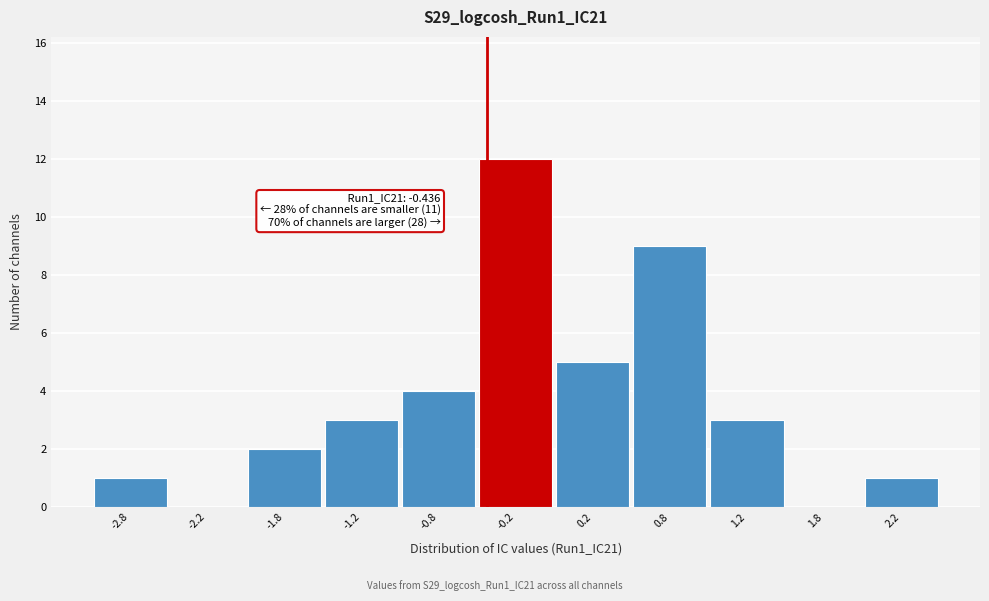

Which range on the x-axis has the tallest bar?

-0.5 to 0.0